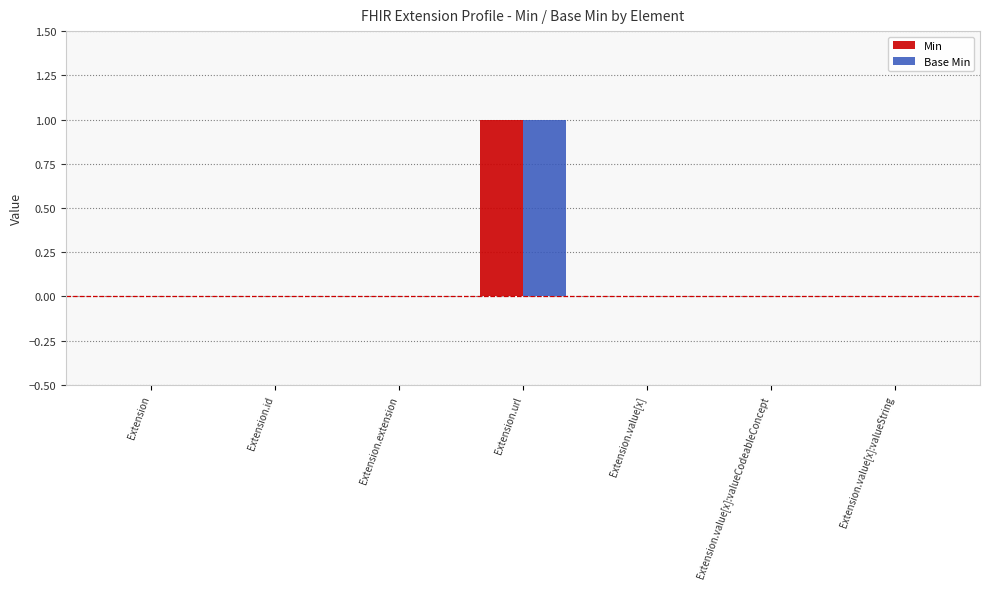

Reading left to right, list all the values displayed in this chart.

Min: 0	0	0	1	0	0	0
Base Min: 0	0	0	1	0	0	0